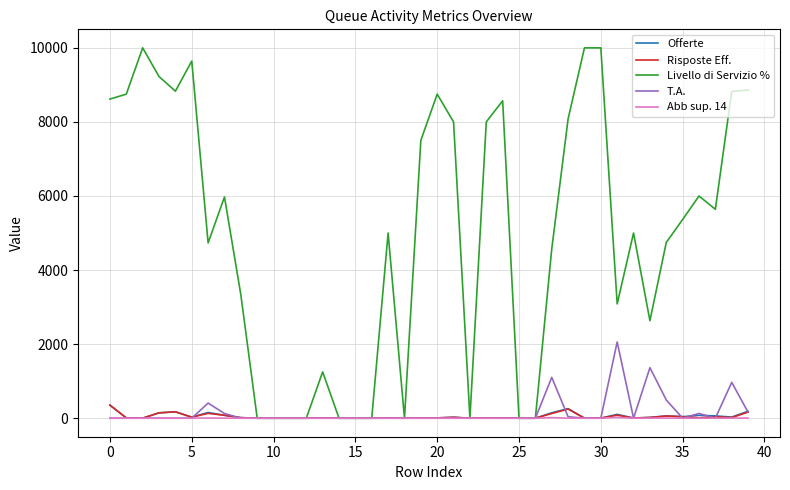

Which series has the widest spread of values?

Livello di Servizio %